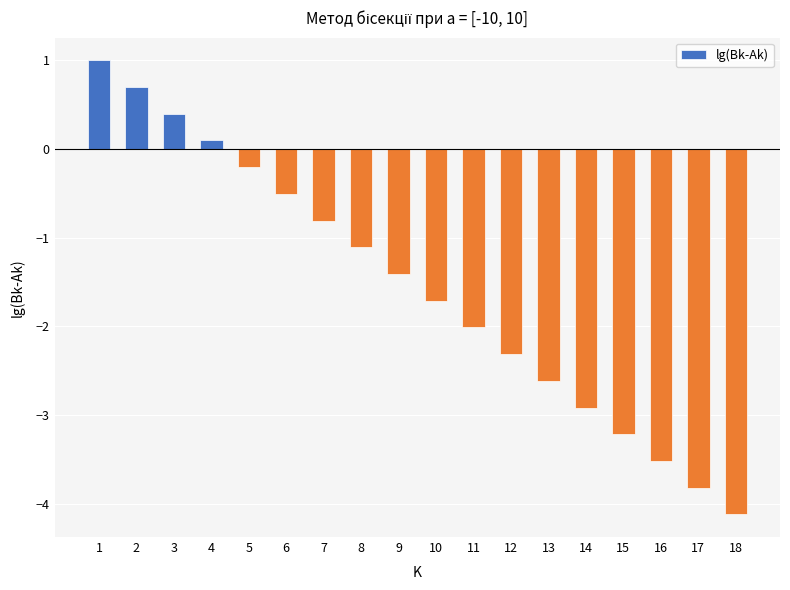

At which label is the value closest to -1?

8